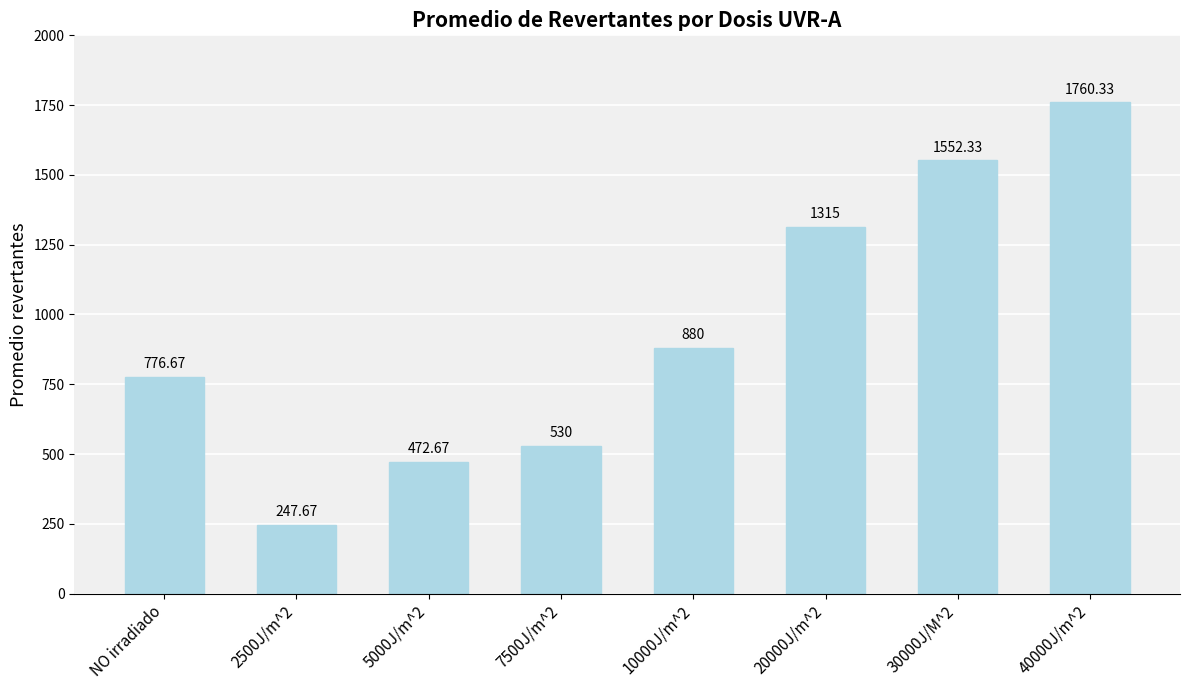

Between 10000J/m^2 and 20000J/m^2, which is larger?

20000J/m^2